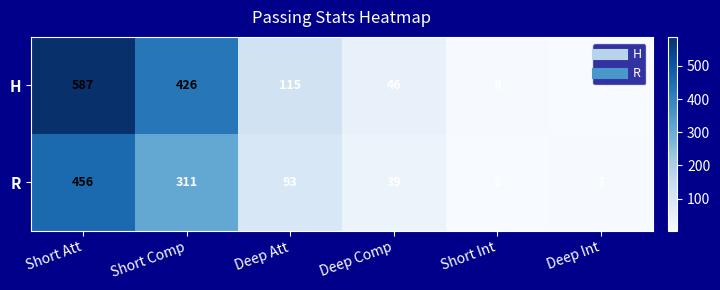

List the series in order of their overall mean, highest first.

H, R